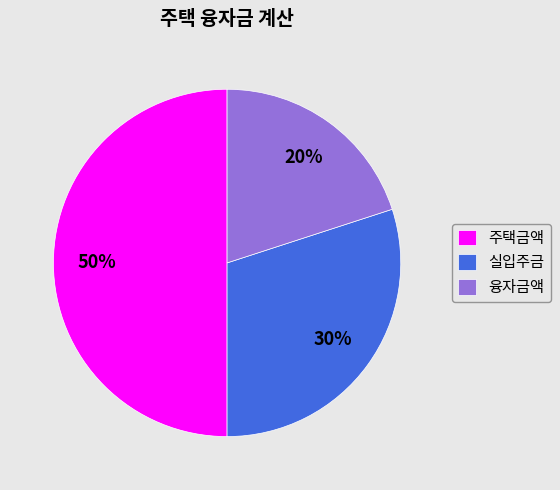

Does 실입주금 account for over 50% of the chart?

No